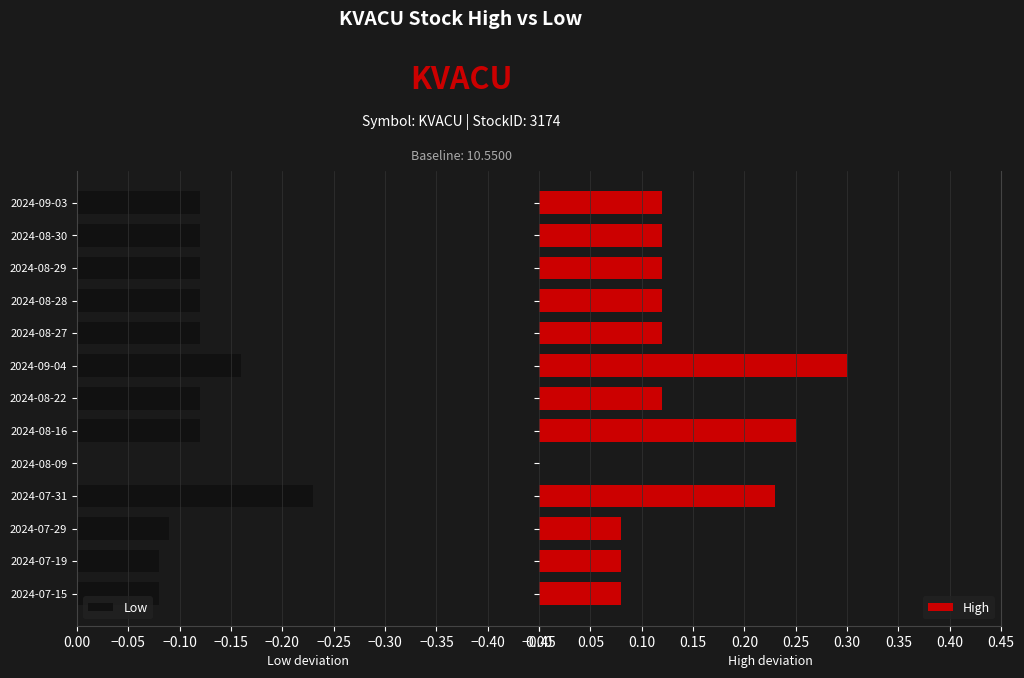

Does the chart contain any negative values?

Yes